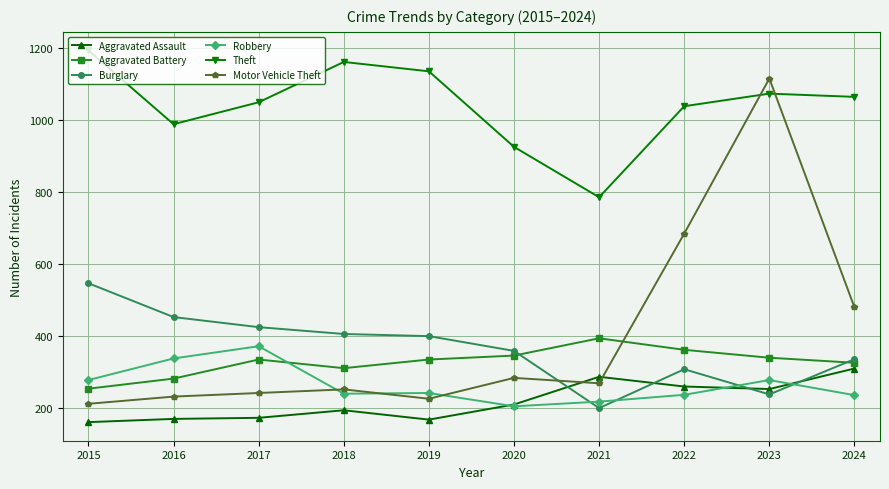

Count the number of categories in the chart.

10